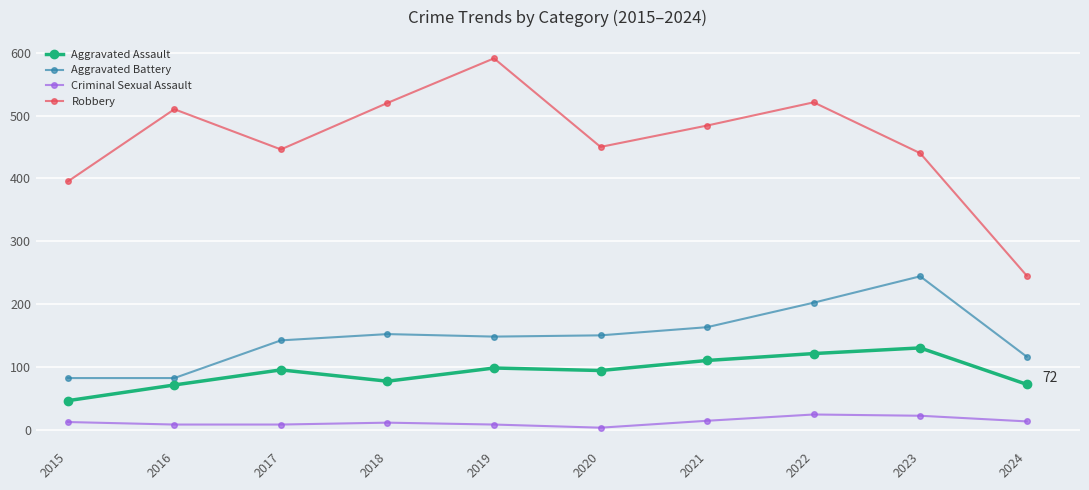

True or false: Robbery and Aggravated Assault cross at least once.

False